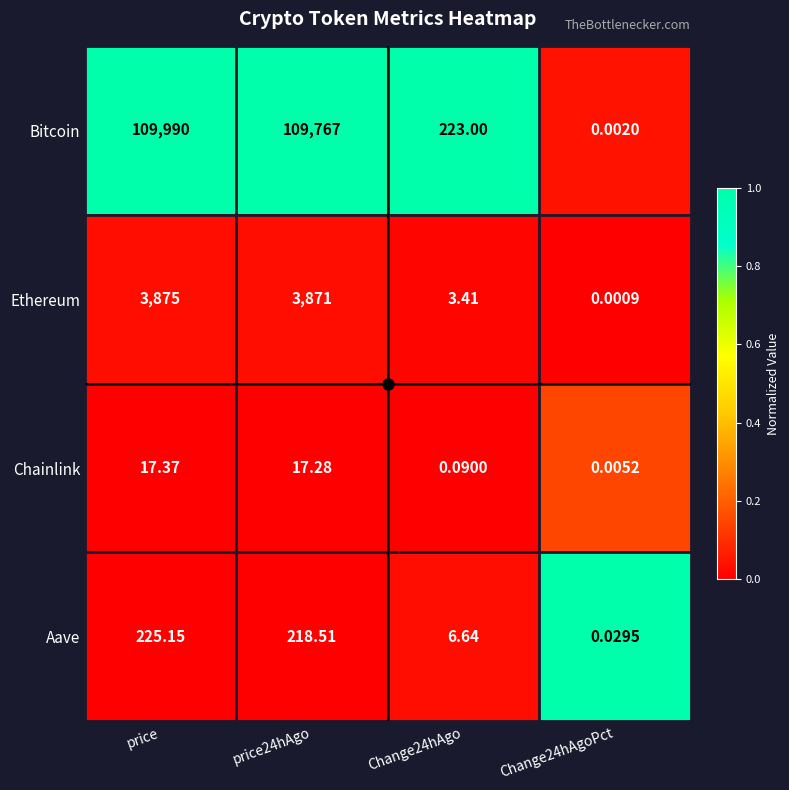

Which label corresponds to the largest value in the chart?

price